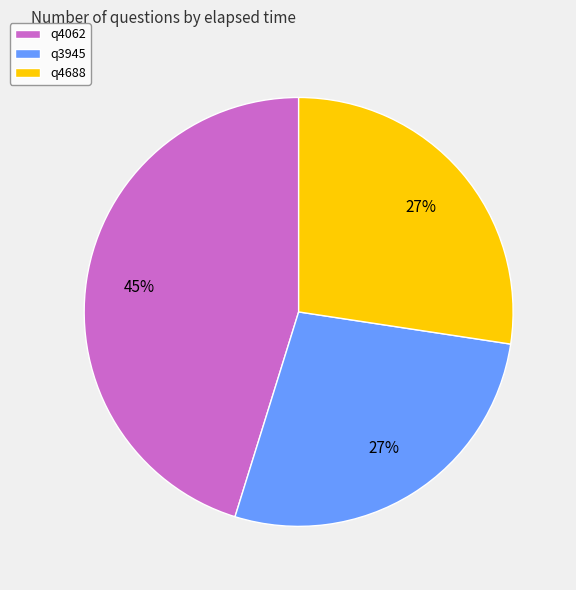

True or false: q4688 accounts for 27% of the total.

True